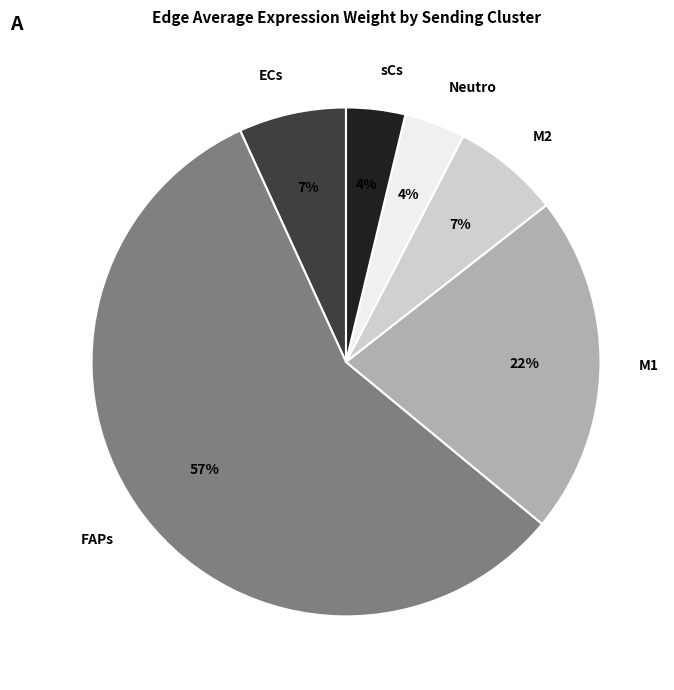

To the nearest percent, what is the difference between the ECs and sCs slice percentages?

3%